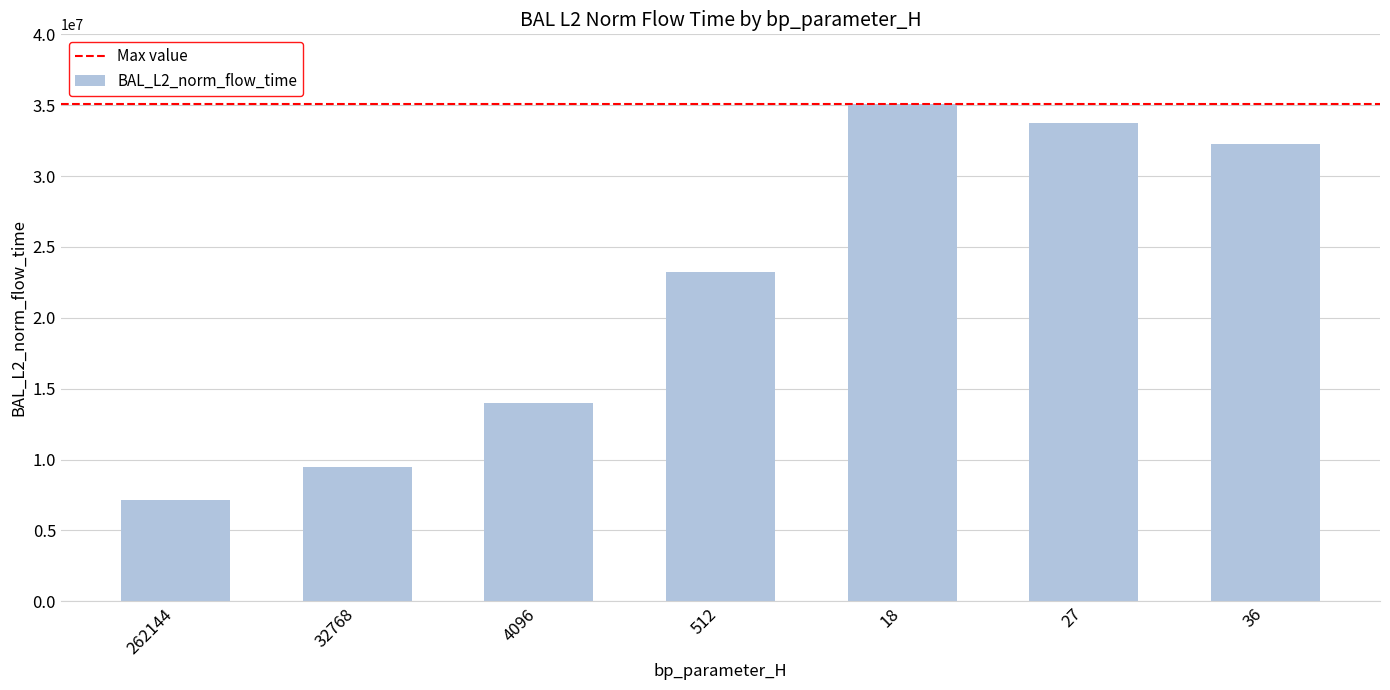

At which category does the chart reach its peak across all series?

18